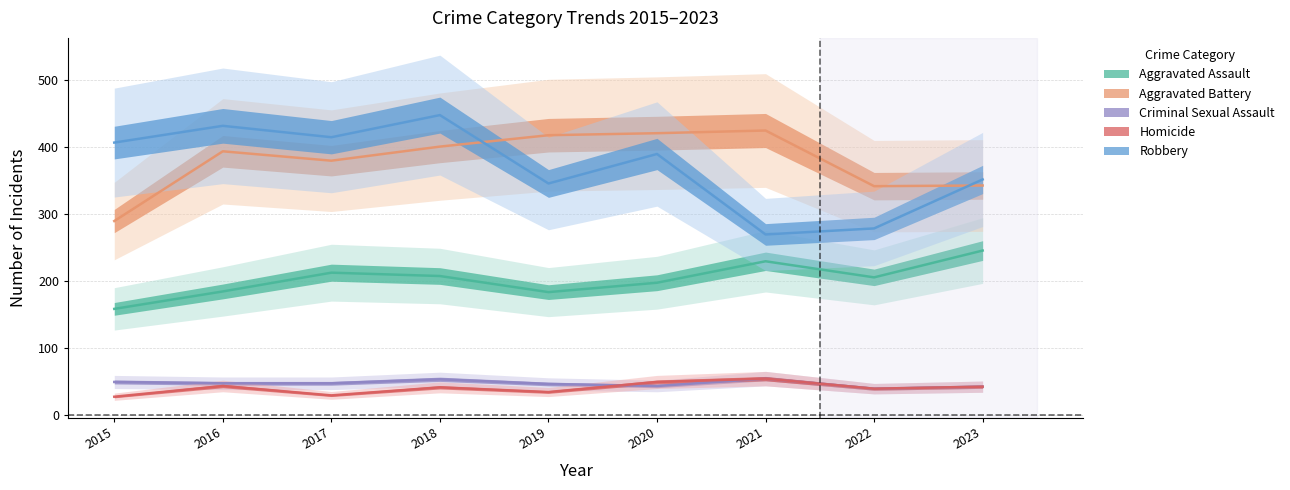

Between 2016 and 2020, which series saw the biggest shift?

Robbery